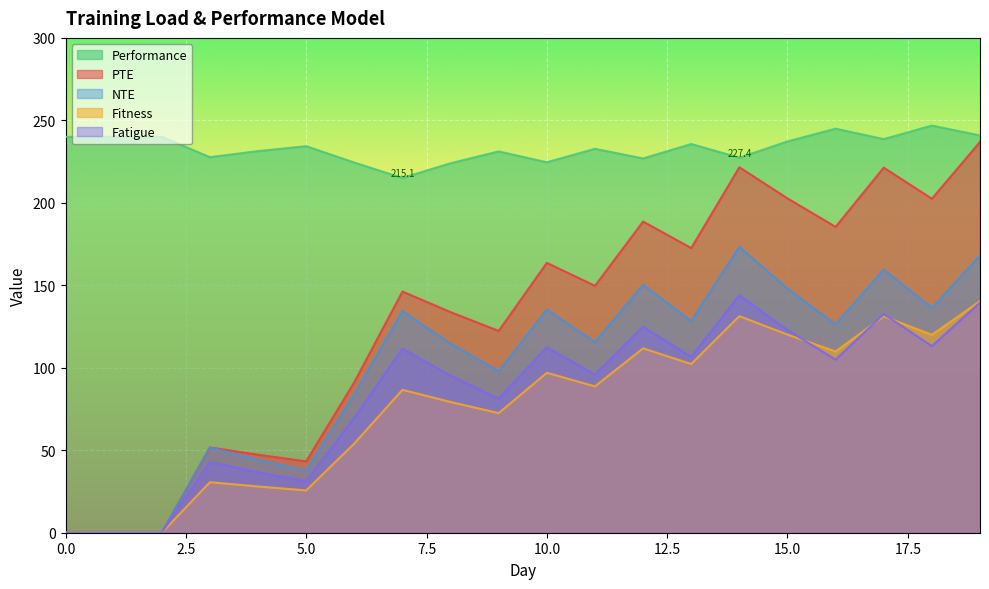

Which series has the largest total across all categories?

Performance